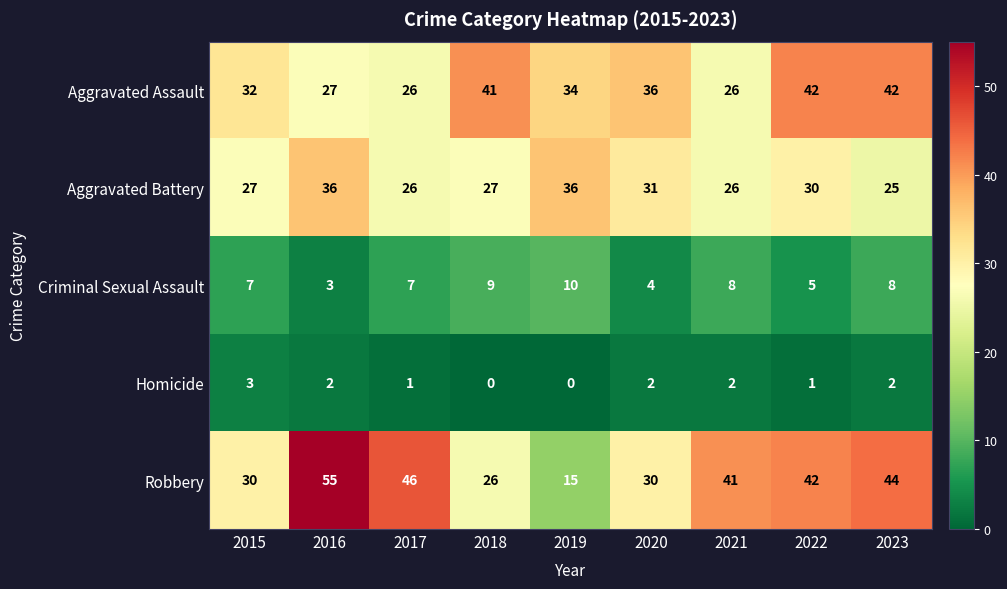

True or false: Criminal Sexual Assault has a value of 2 at 2018.

False